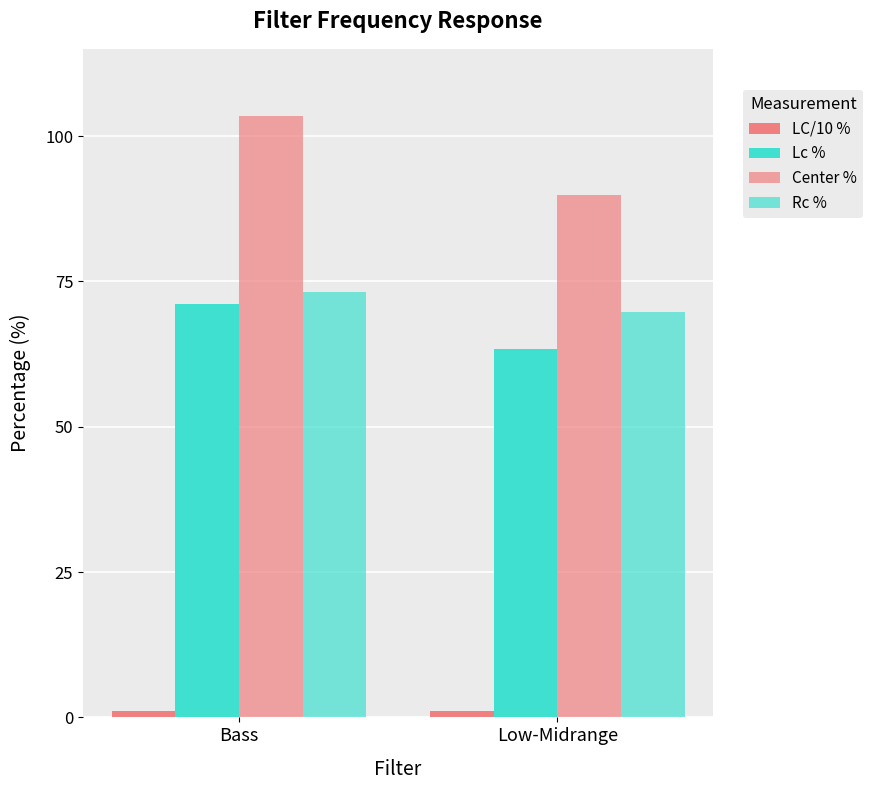

What is the sum of the LC/10 % values at Low-Midrange and Bass?

2.1